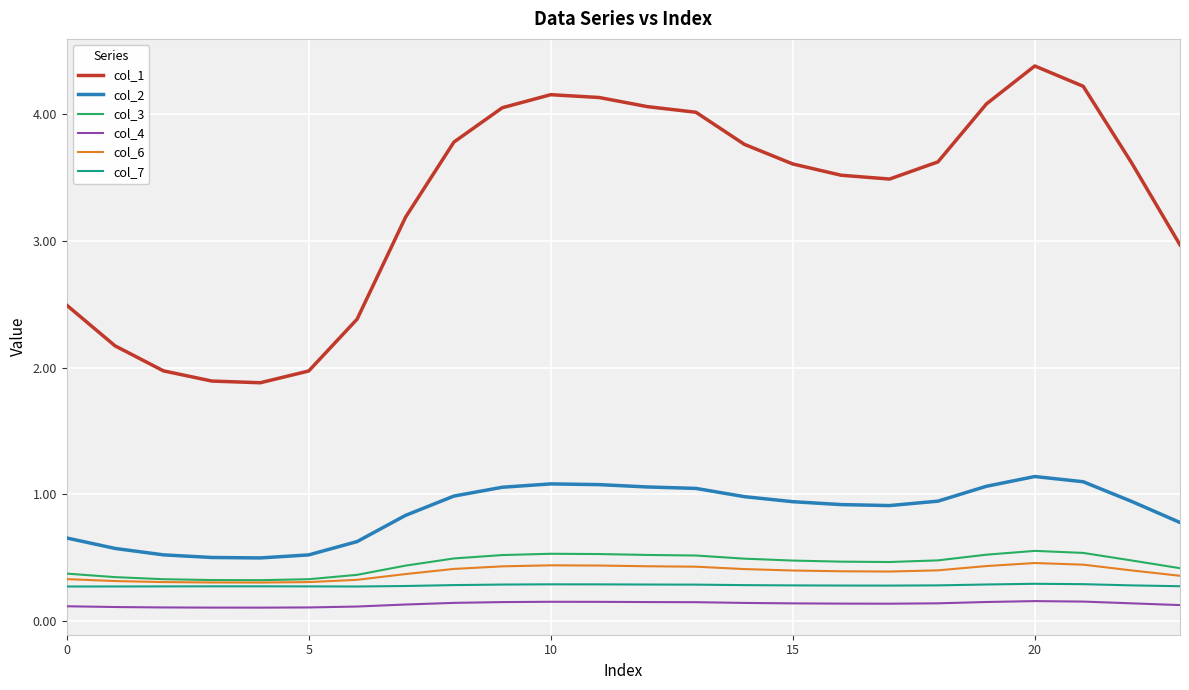

At how many categories does at least one series exceed 0?

24